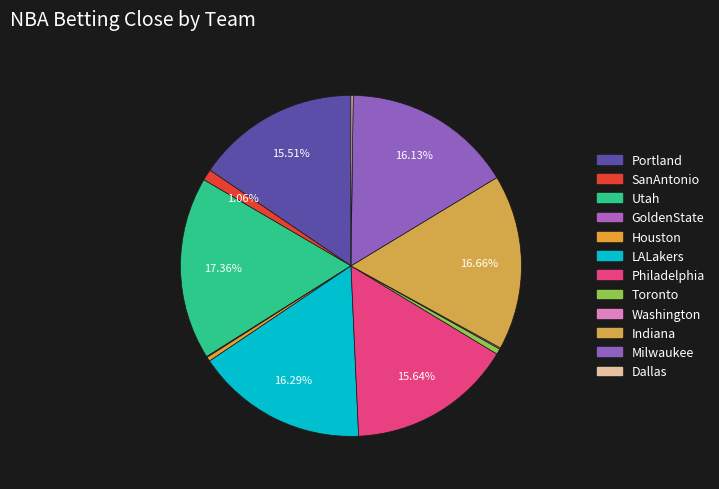

Is it true that Milwaukee is 16% of the pie?

True